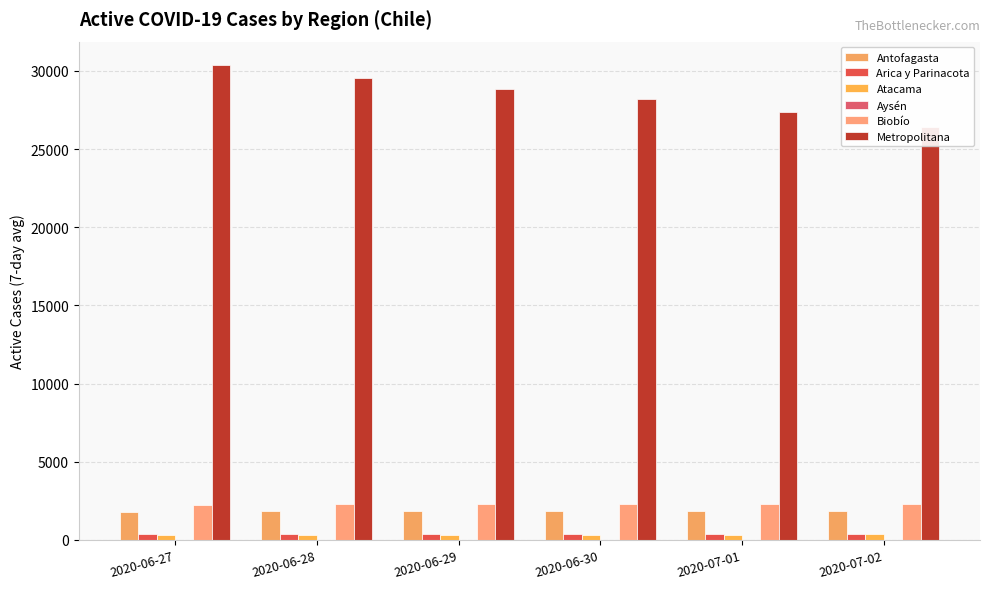

What is the difference between the maximum and second lowest values in the Arica y Parinacota series?

9.3